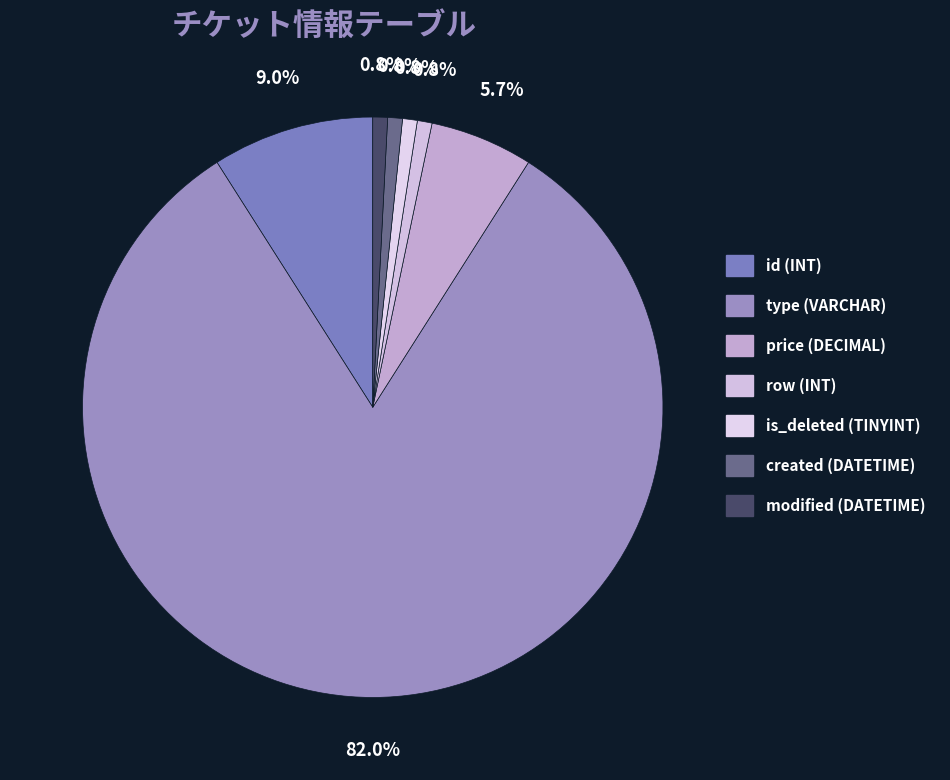

Is it true that price (DECIMAL) is 1% of the pie?

False